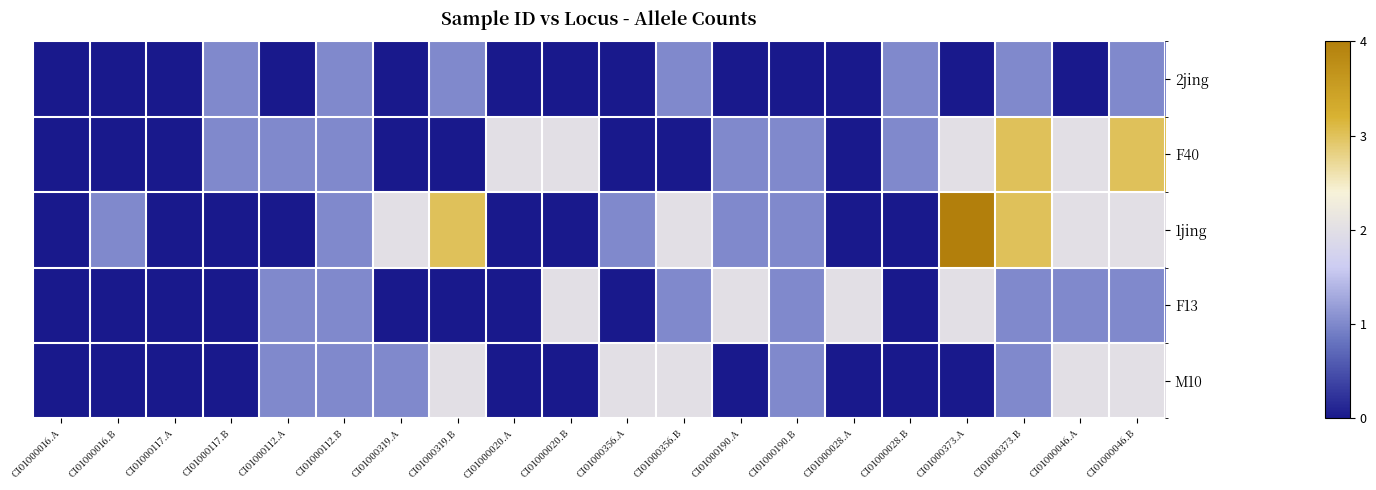

What is the spread (max minus min) of values at CI01000046.A?

2